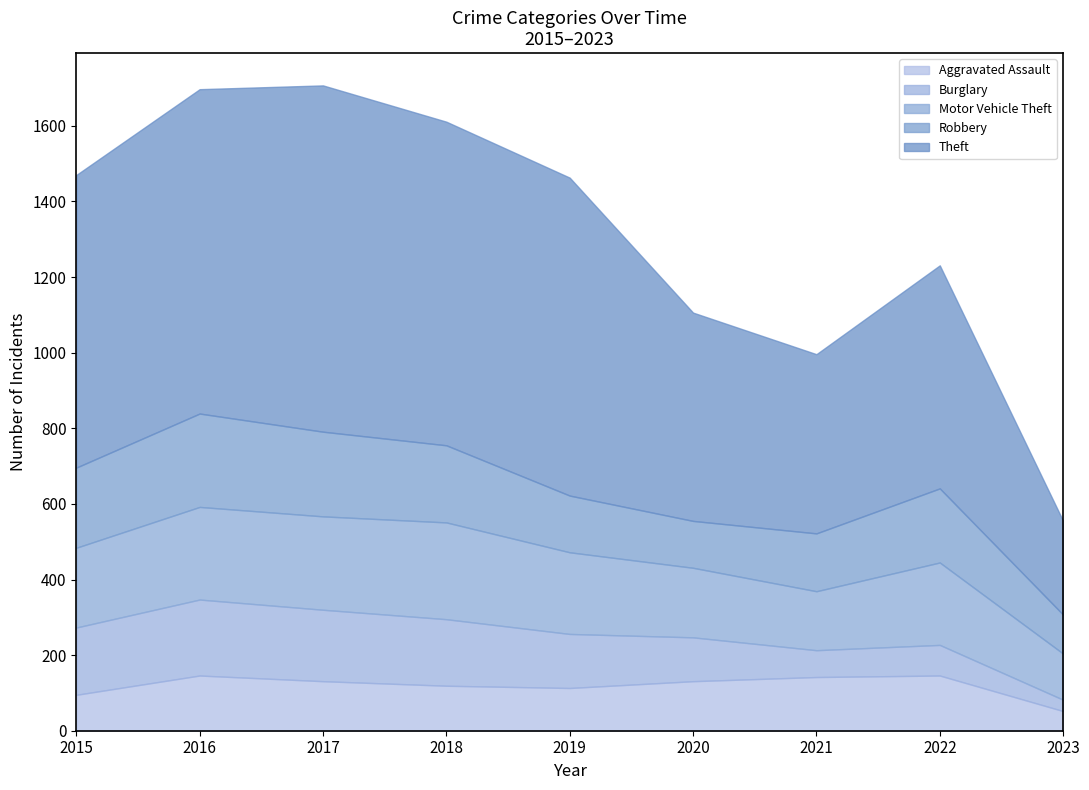

What is the minimum value for Motor Vehicle Theft?

122